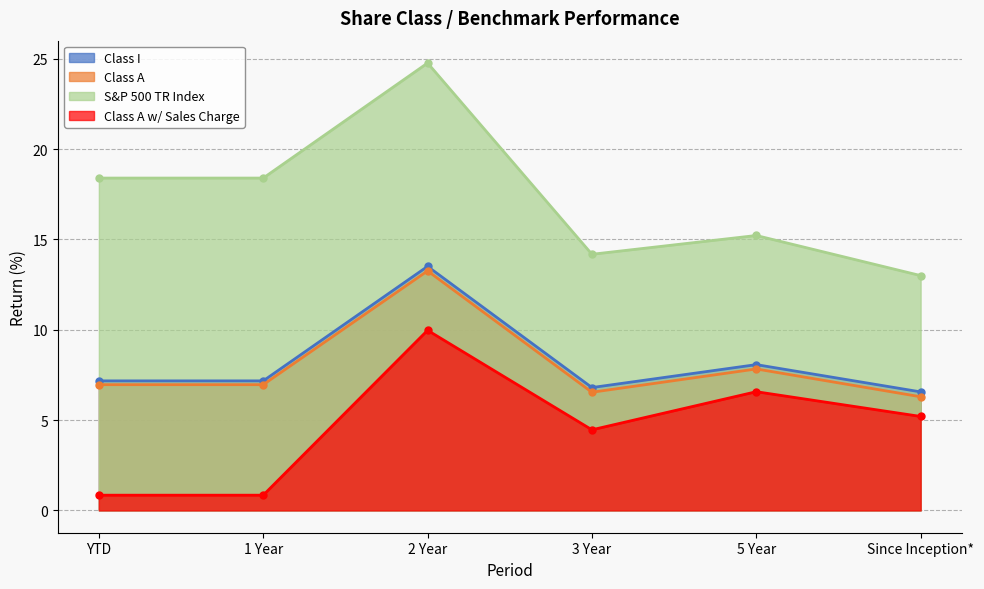

At YTD, list the series in order from largest to smallest.

S&P 500 TR Index, Class I, Class A, Class A w/ Sales Charge